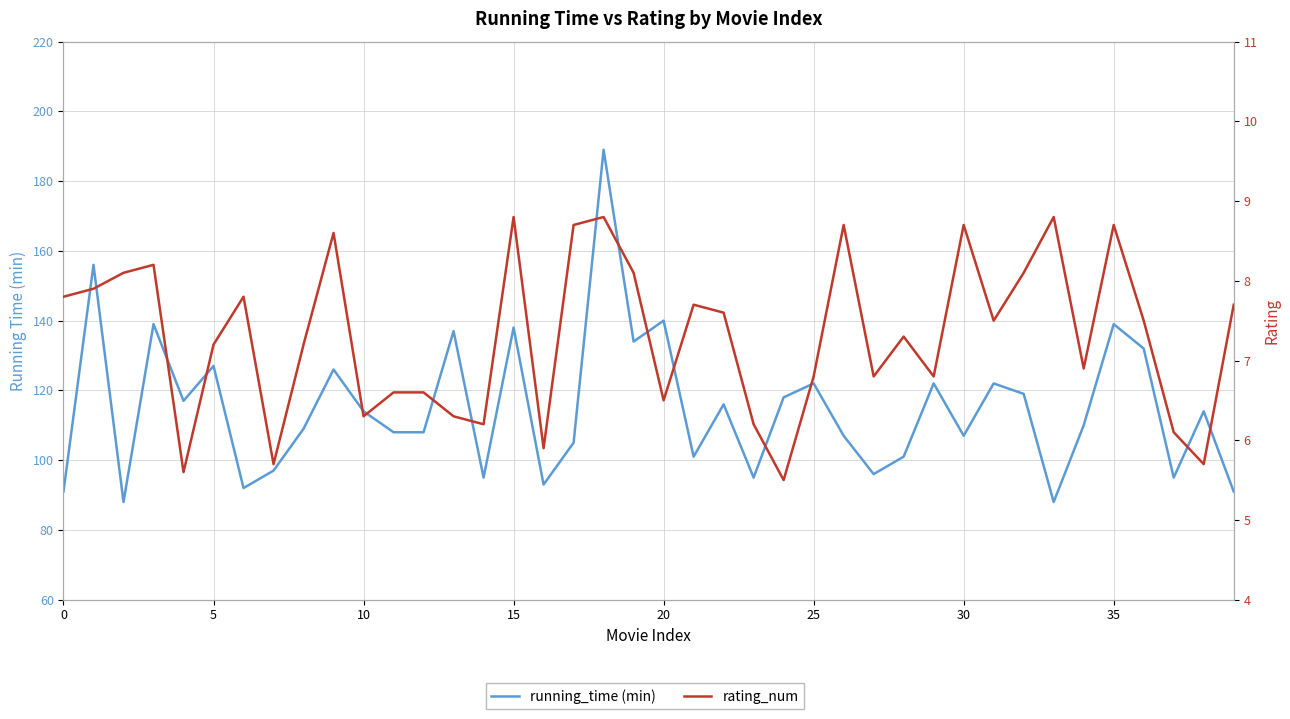

True or false: running_time (min) and rating_num intersect in this chart.

False